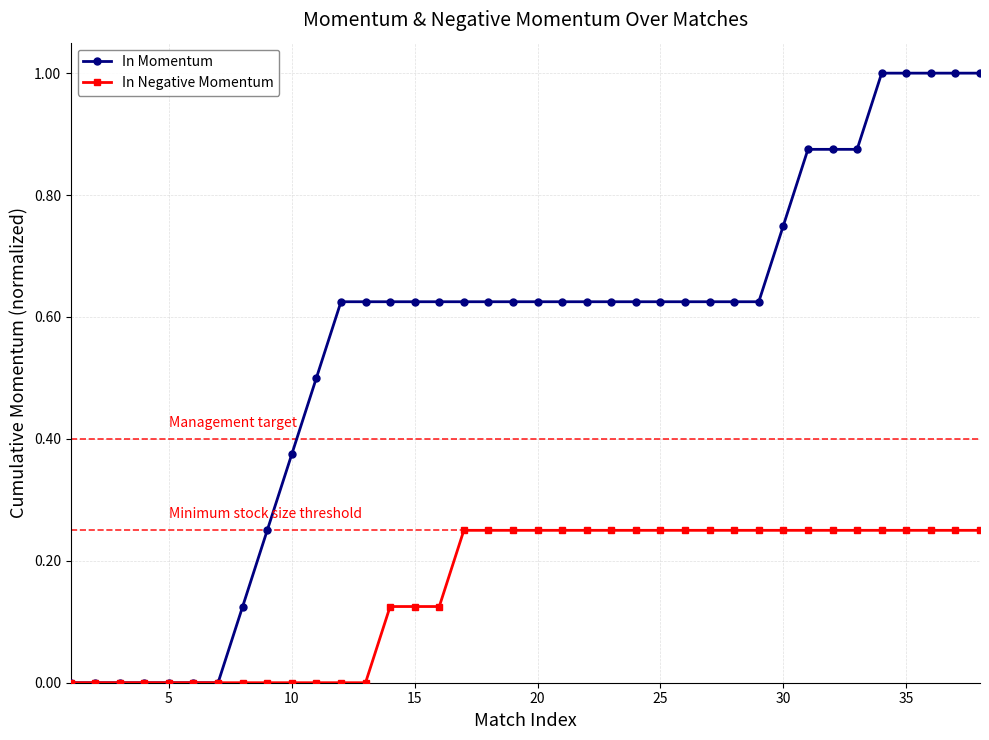

Rank the series by their average value, from lowest to highest.

In Negative Momentum, In Momentum